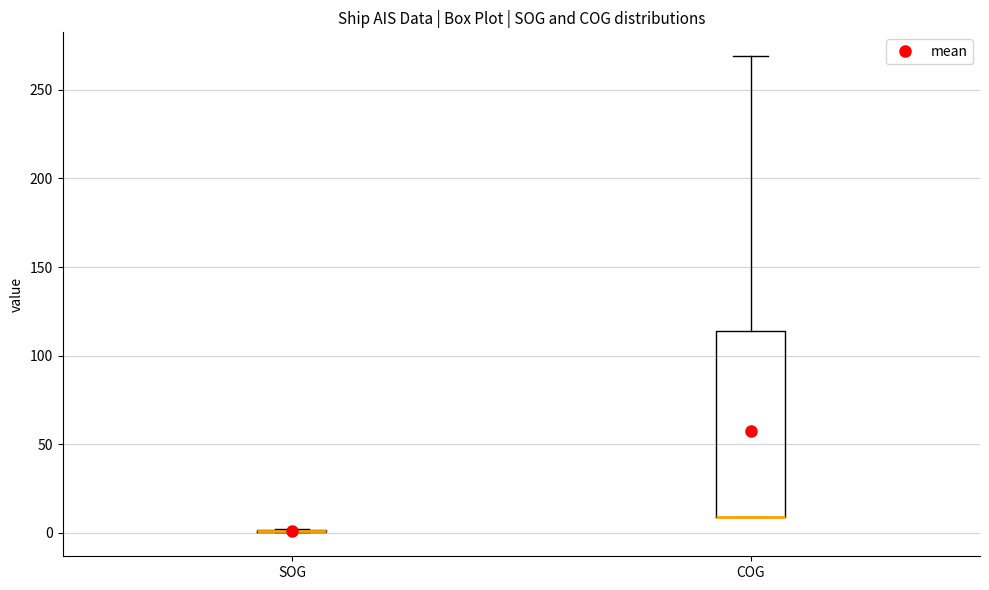

Reading left to right, read every box against the y-axis: the position of its median line, the range the box covers, and the ends of its whiskers. The values are not printed on the chart, so give them approximately, as read against the axis.

SOG: box collapsed to a line at 0, whiskers 0 to 0
COG: median 10 (drawn on the box's lower edge), box 10 to 115, whiskers 10 to 270